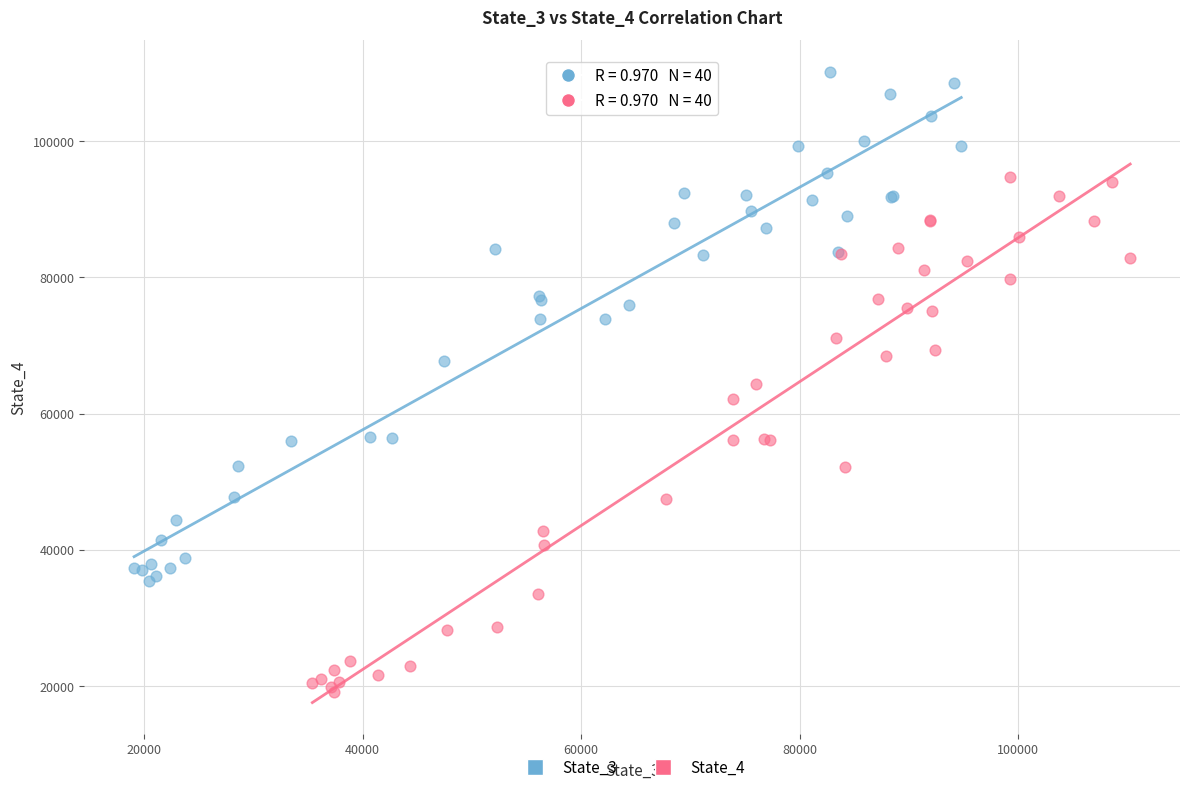

Which series contains the lowest Y value?

State_4